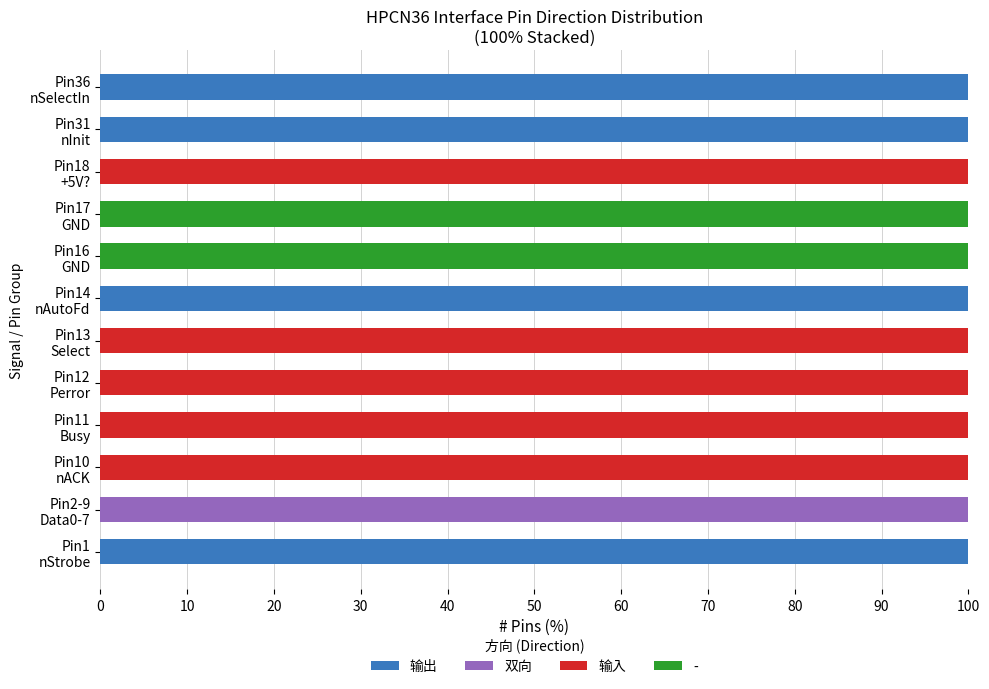

What is the maximum value for 输出?

100